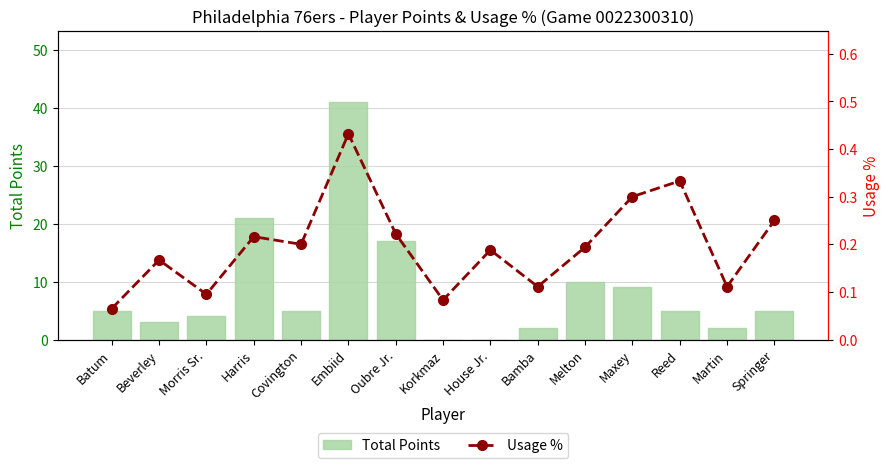

What is the average value of the Usage % series?

0.2